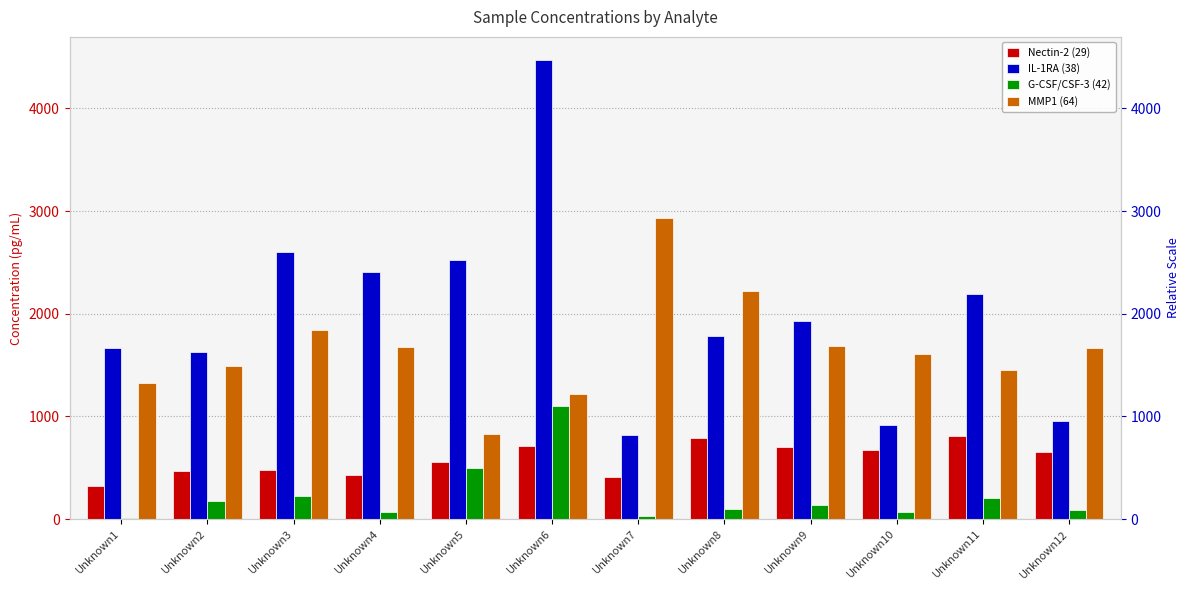

At which label does Nectin-2 (29) reach its minimum?

Unknown1